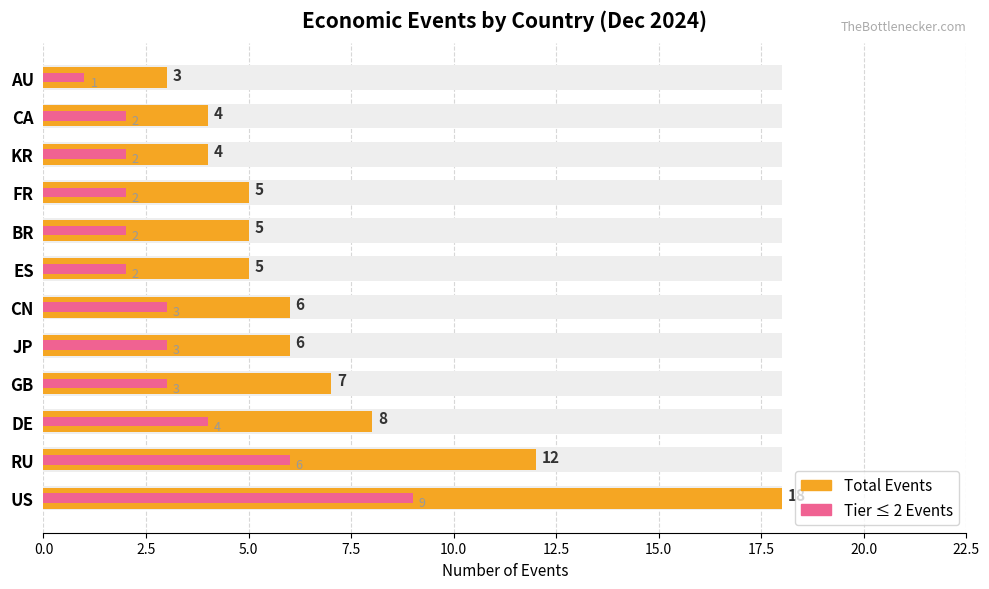

Count the Tier ≤ 2 Events values in the range 2 to 4.

9